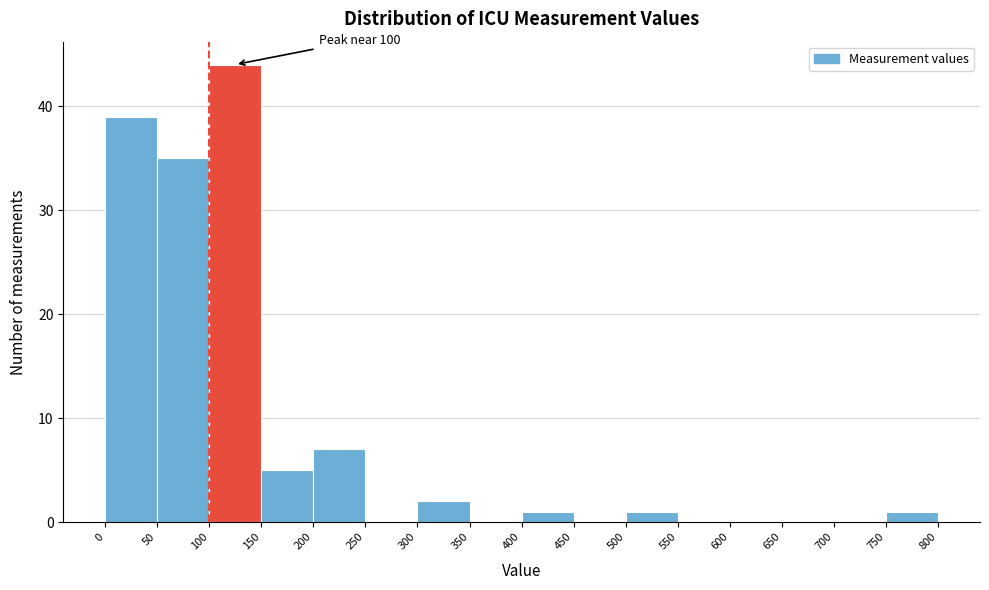

Which range on the x-axis has the tallest bar?

100 to 150